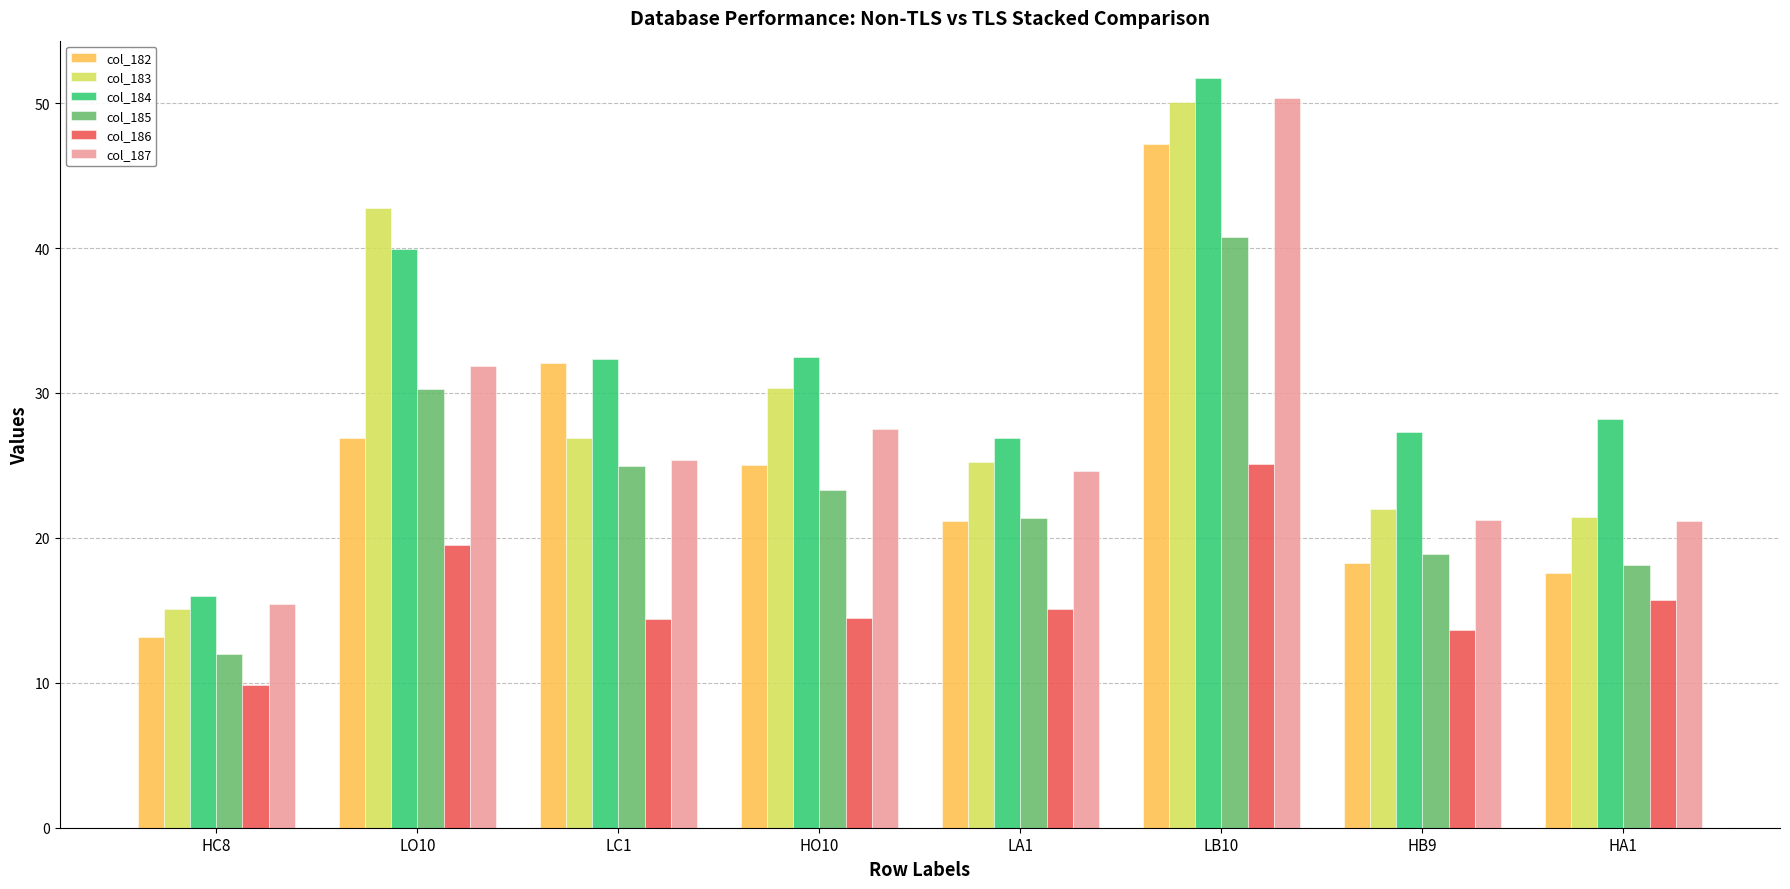

How many data points does each series have?

8